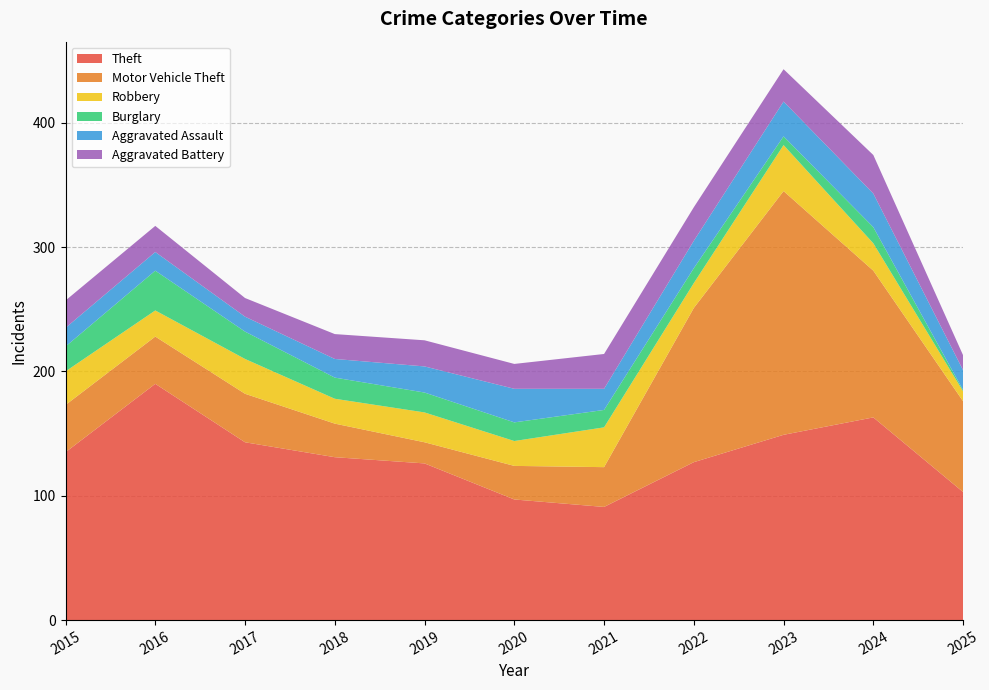

Reading left to right, list all the values displayed in this chart.

Theft: 2015=135	2016=190	2017=143	2018=131	2019=126	2020=97	2021=91	2022=127	2023=149	2024=163	2025=103
Motor Vehicle Theft: 2015=38	2016=38	2017=39	2018=27	2019=17	2020=27	2021=32	2022=124	2023=196	2024=118	2025=73
Robbery: 2015=27	2016=21	2017=28	2018=20	2019=24	2020=20	2021=32	2022=20	2023=37	2024=22	2025=8
Burglary: 2015=20	2016=32	2017=22	2018=17	2019=16	2020=15	2021=14	2022=12	2023=7	2024=13	2025=1
Aggravated Assault: 2015=15	2016=15	2017=12	2018=15	2019=21	2020=27	2021=17	2022=22	2023=28	2024=27	2025=16
Aggravated Battery: 2015=22	2016=21	2017=15	2018=20	2019=21	2020=20	2021=28	2022=27	2023=26	2024=31	2025=12